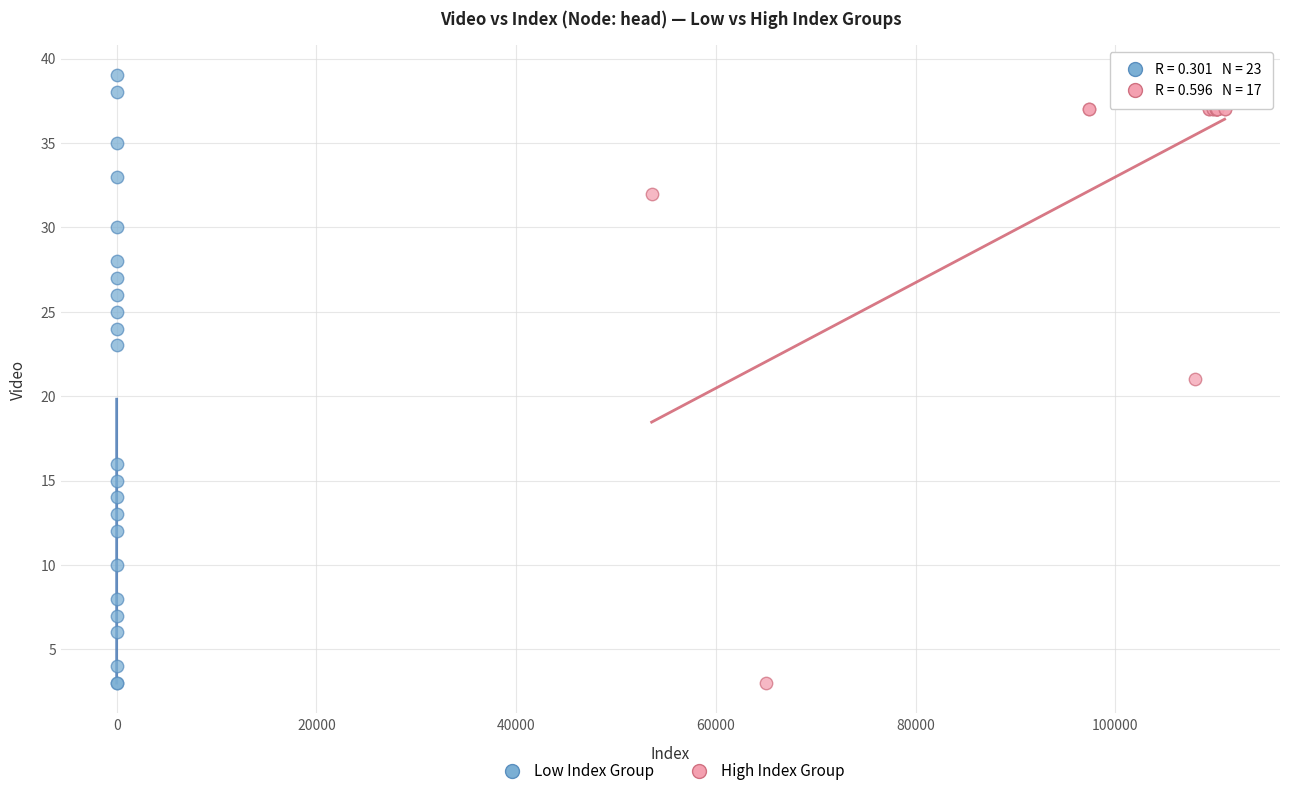

Which series has the widest spread of Y values?

Low Index Group